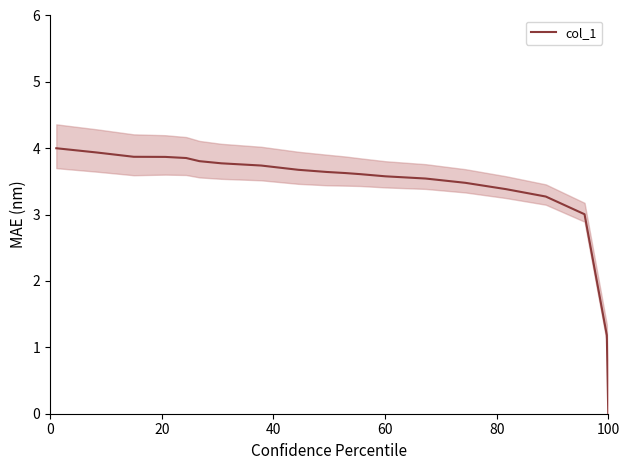

Is it true that the value at 12 is 5.6?

False